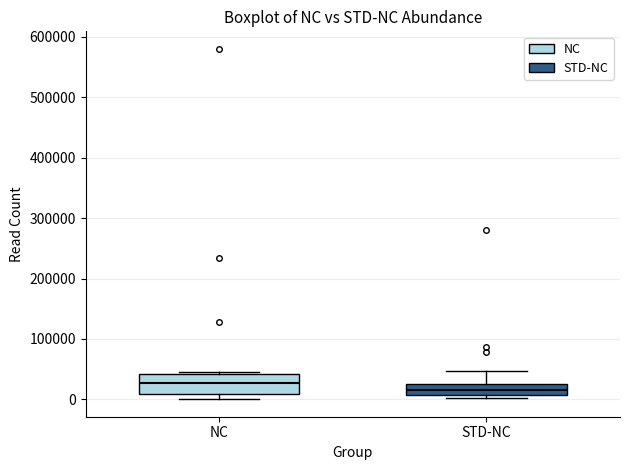

Reading left to right, read every box against the y-axis: the position of its median line, the range the box covers, and the ends of its whiskers. The values are not printed on the chart, so give them approximately, as read against the axis.

NC: median 30000, box 10000 to 40000, whiskers 0 to 50000
STD-NC: median 20000, box 10000 to 30000, whiskers 0 to 50000